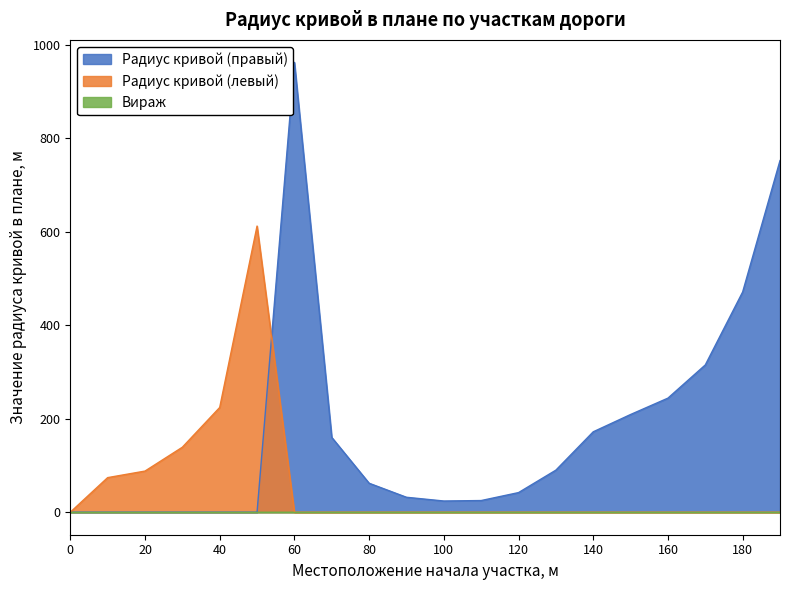

True or false: Радиус кривой (левый) has a value of -232 at 70.

False